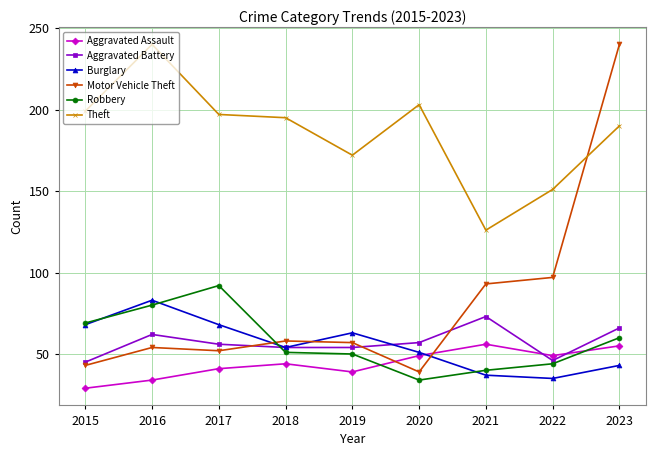

Does the chart display data point markers on the line(s)?

Yes